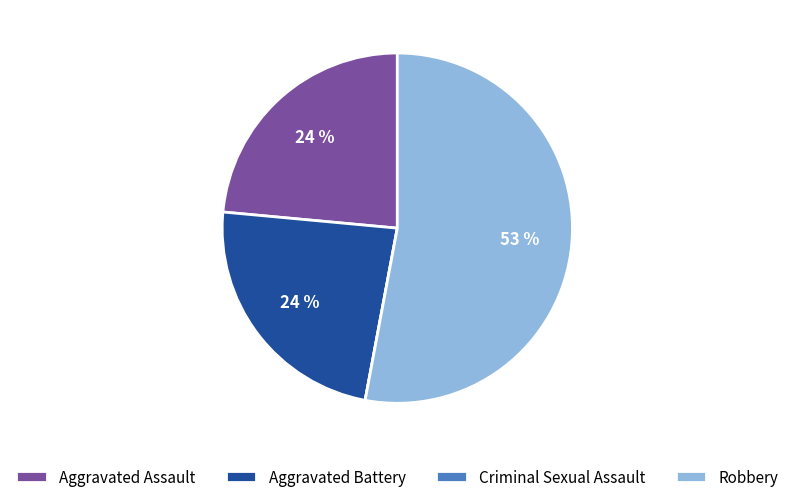

What is the largest slice in the pie chart?

Robbery